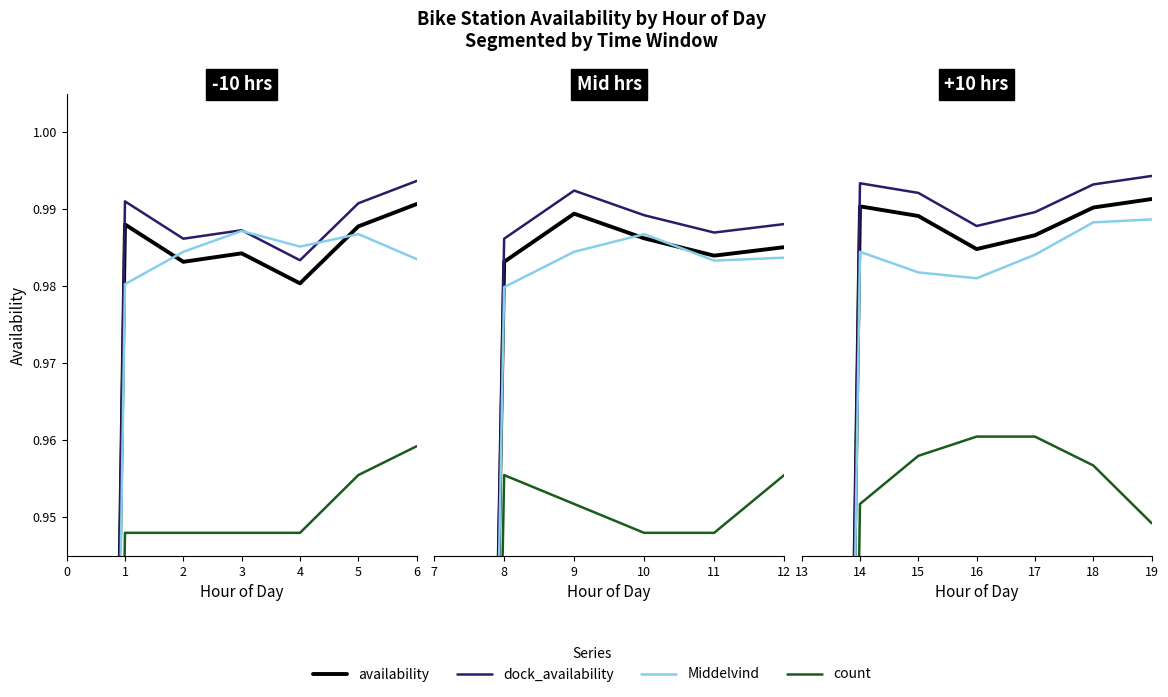

Rank the series by their maximum value, from highest to lowest.

dock_availability, availability, Middelvind, count